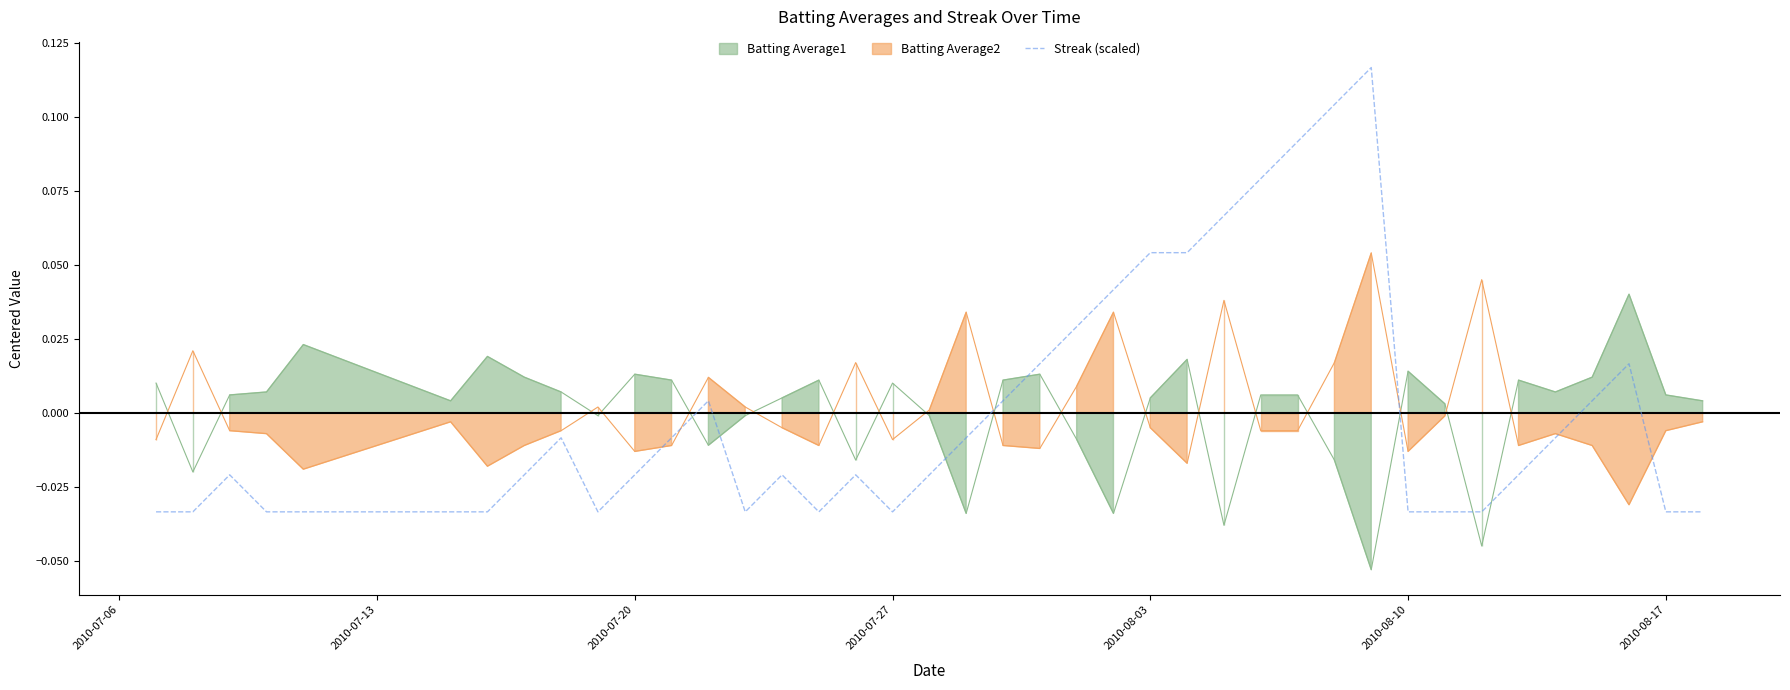

The chart shows a value of -0.0 at 13. True or false?

False